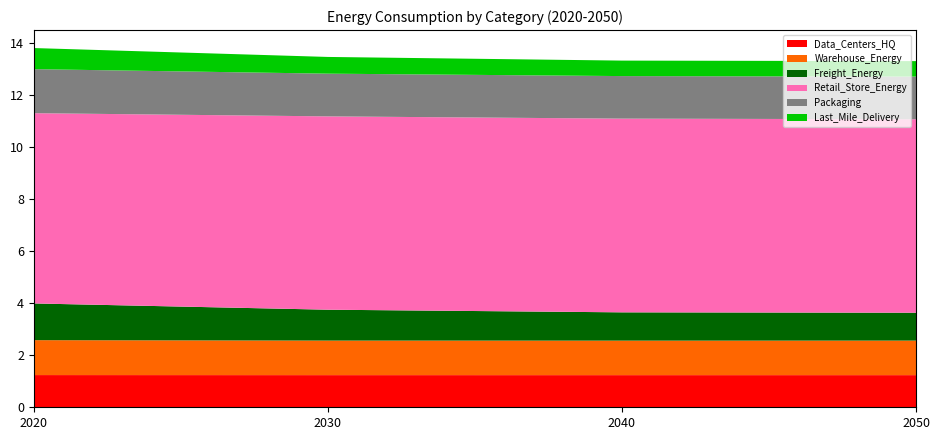

Reading left to right, what are all the values shown in this chart?

Data_Centers_HQ: 1.2	1.2	1.2	1.2
Warehouse_Energy: 1.3	1.3	1.3	1.3
Freight_Energy: 1.4	1.2	1.1	1.1
Retail_Store_Energy: 7.3	7.4	7.4	7.4
Packaging: 1.7	1.6	1.6	1.6
Last_Mile_Delivery: 0.8	0.6	0.6	0.6